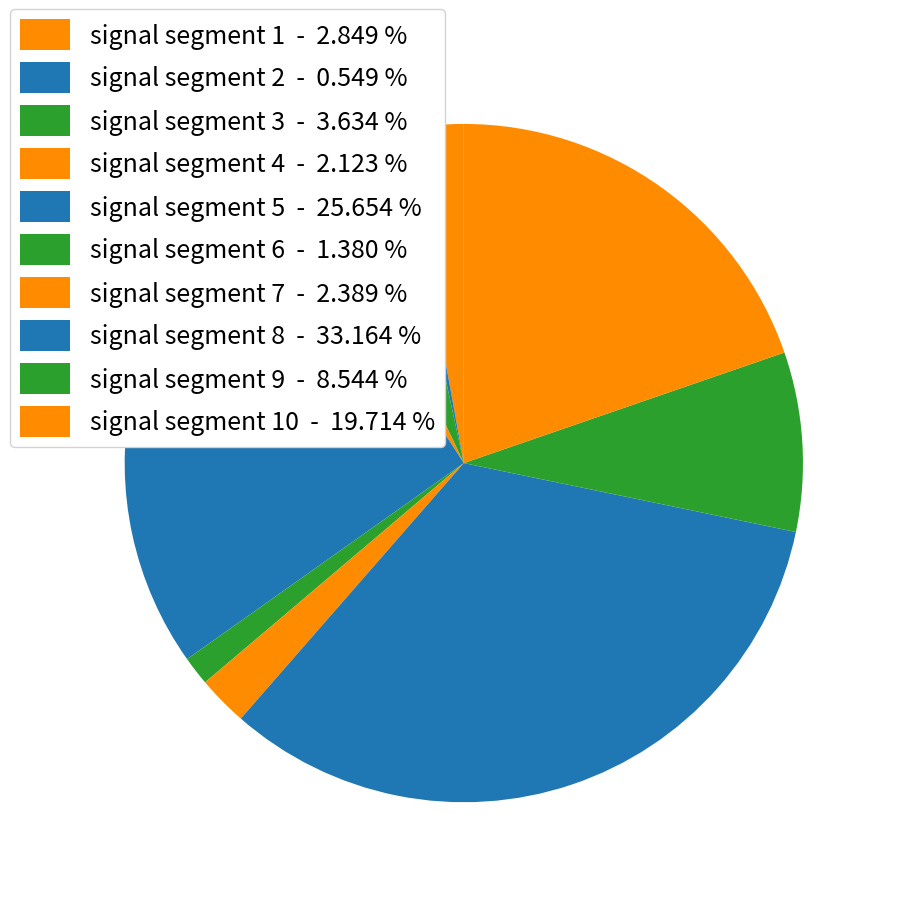

How many slices are in this pie chart?

10